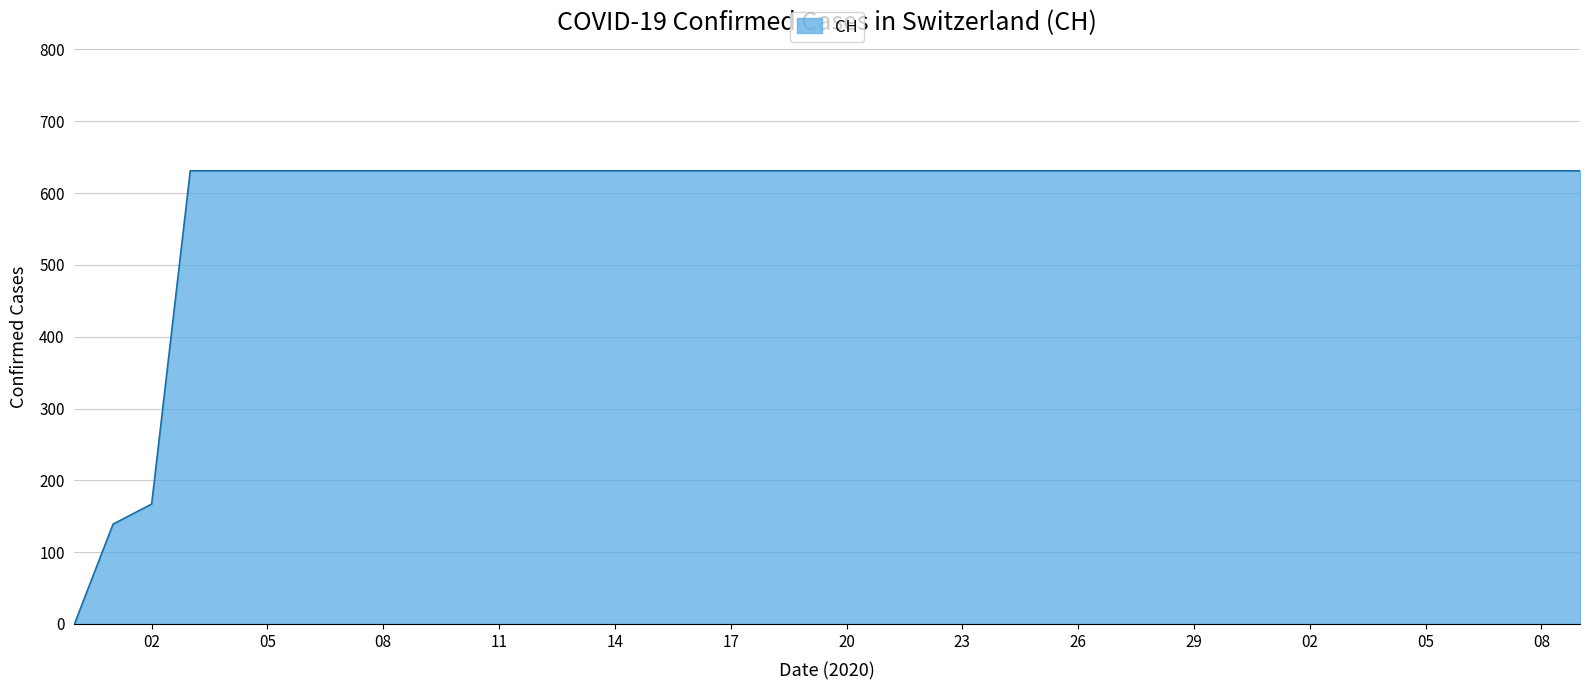

What is the difference between the maximum and minimum values?

631